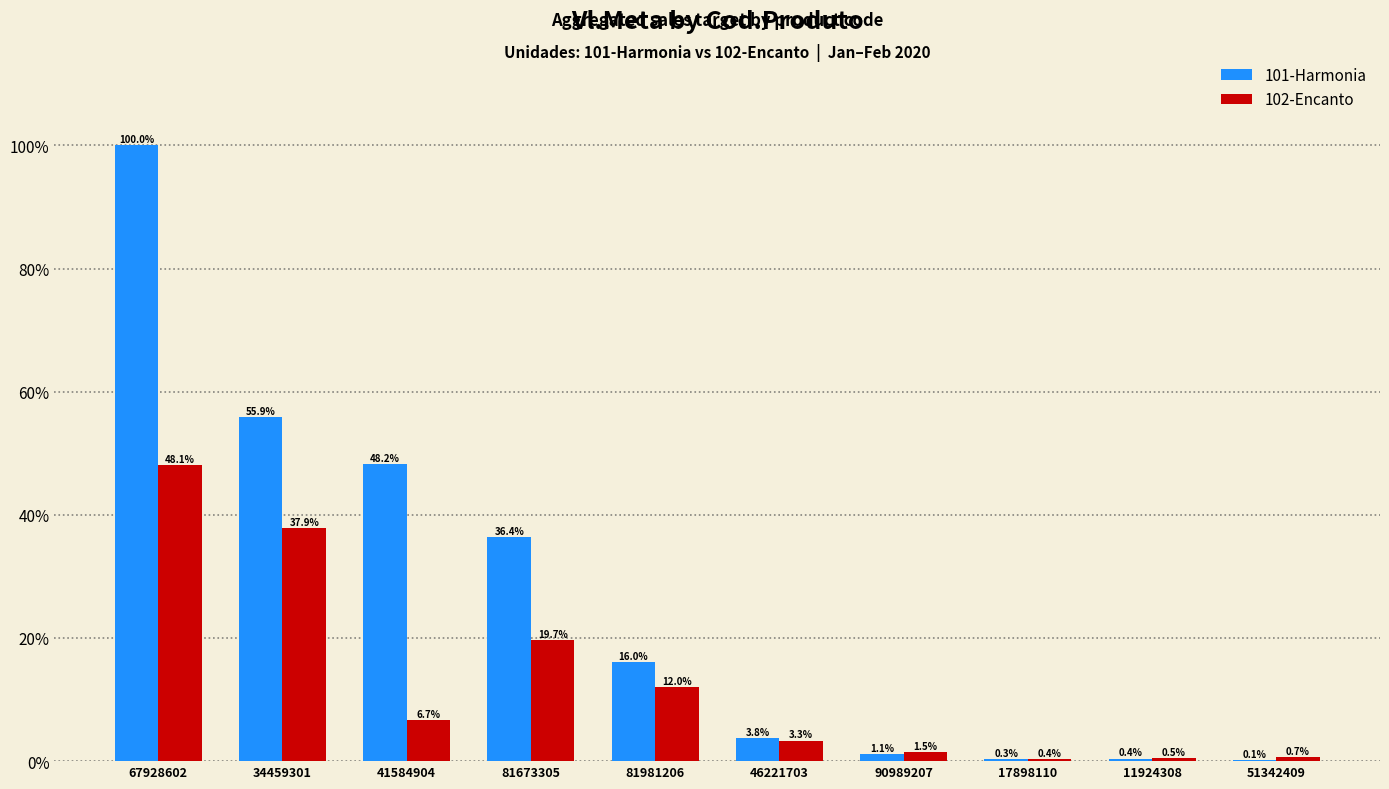

Which series has the largest range (max minus min)?

101-Harmonia